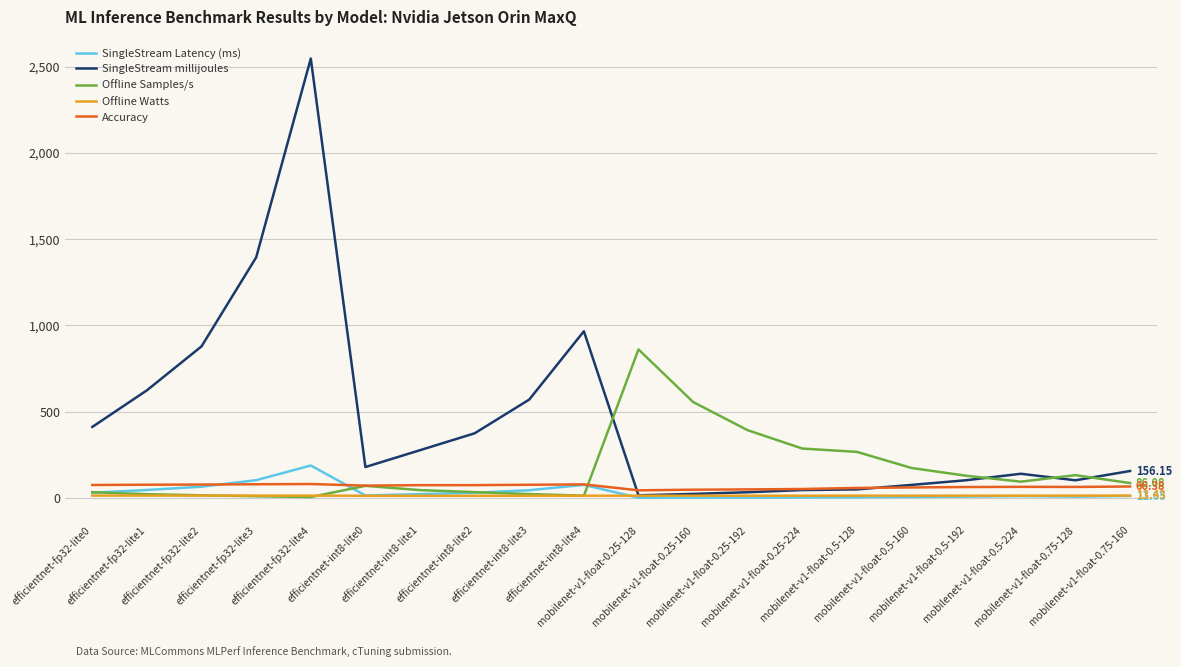

How many categories are shown in the chart?

20